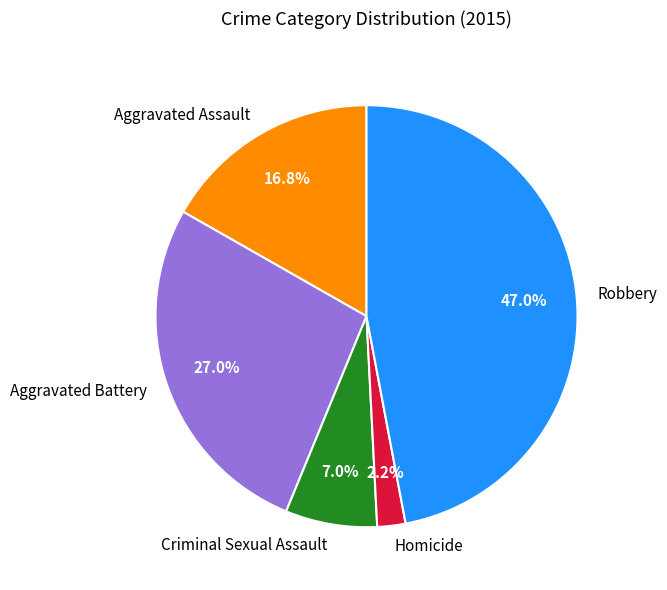

Do Robbery and Aggravated Battery together represent more than half of the pie?

Yes